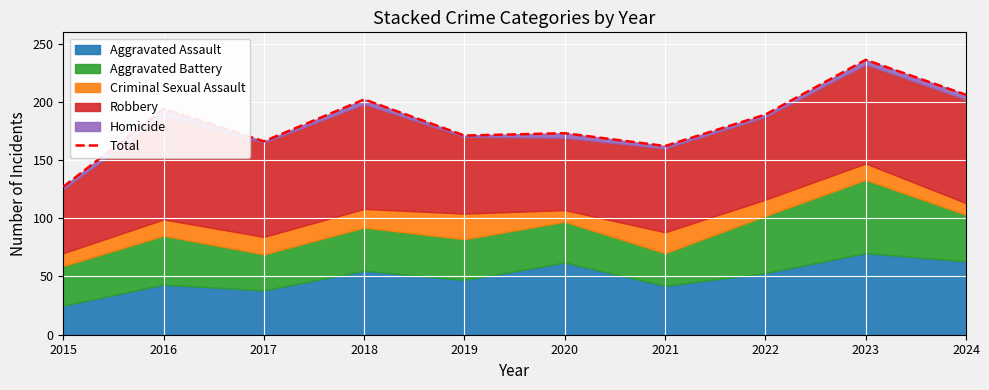

Which category has the lowest value across all series?

2015